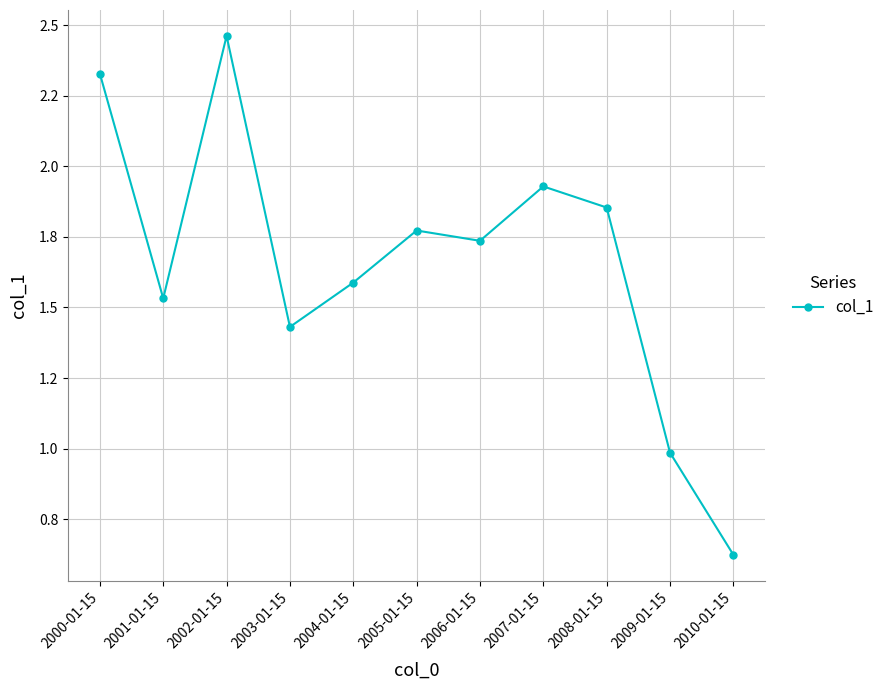

What is the label of the 9th point from the left?

2008-01-15